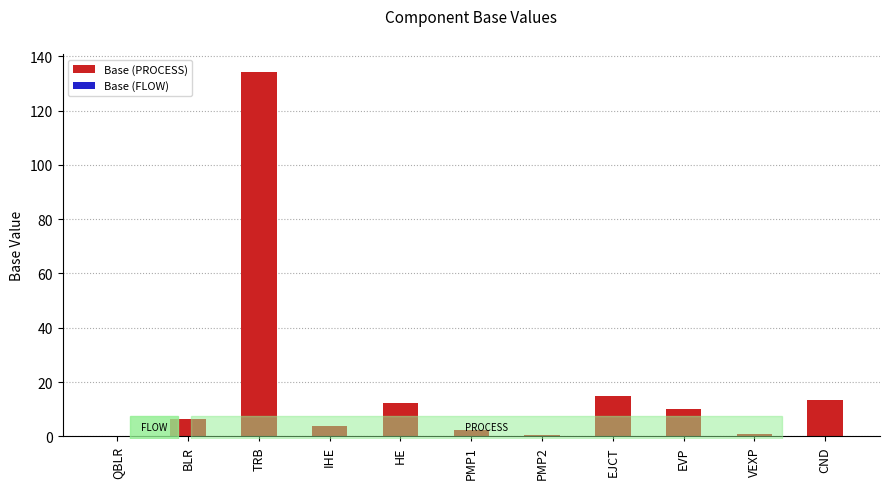

What is the sum of all values?

198.4